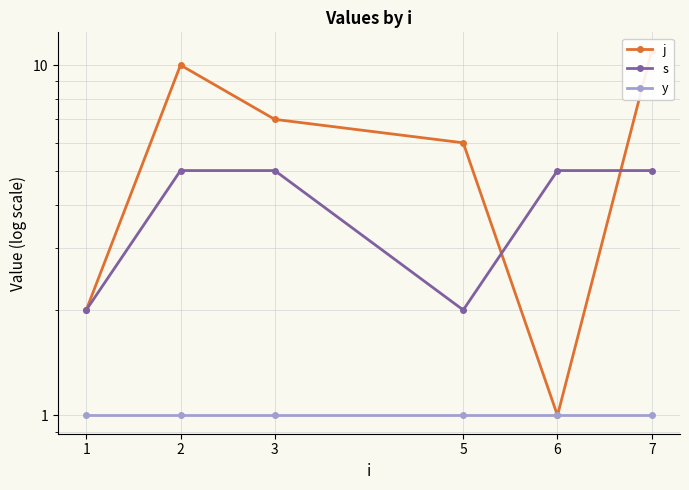

Which series has the widest spread of values?

j